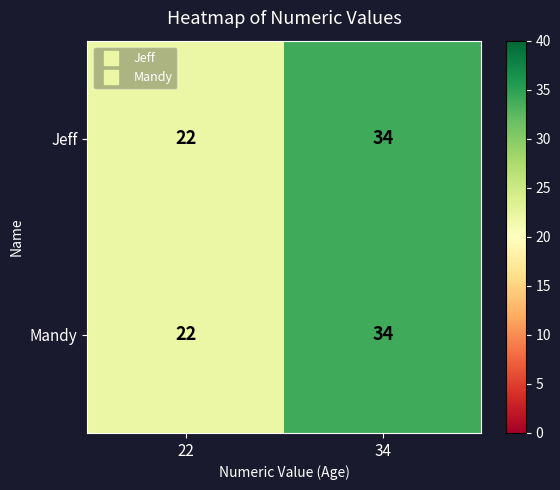

What is the greatest value displayed?

34